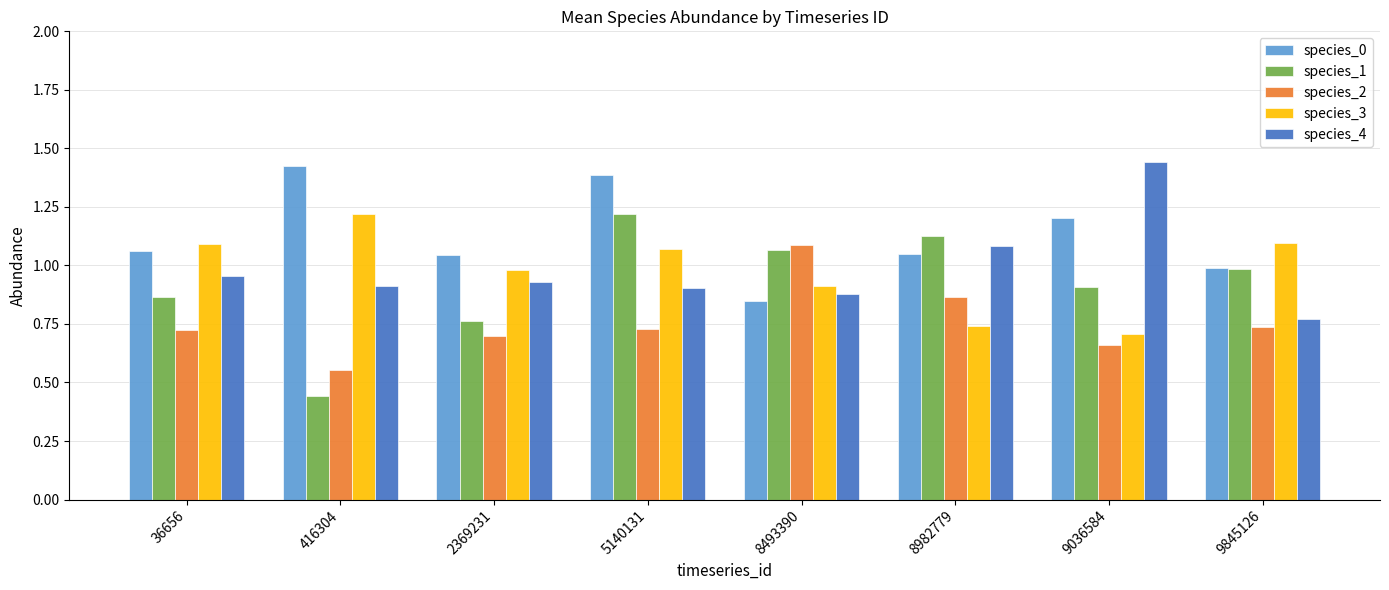

Between 5140131 and 9036584, which series saw the biggest shift?

species_4